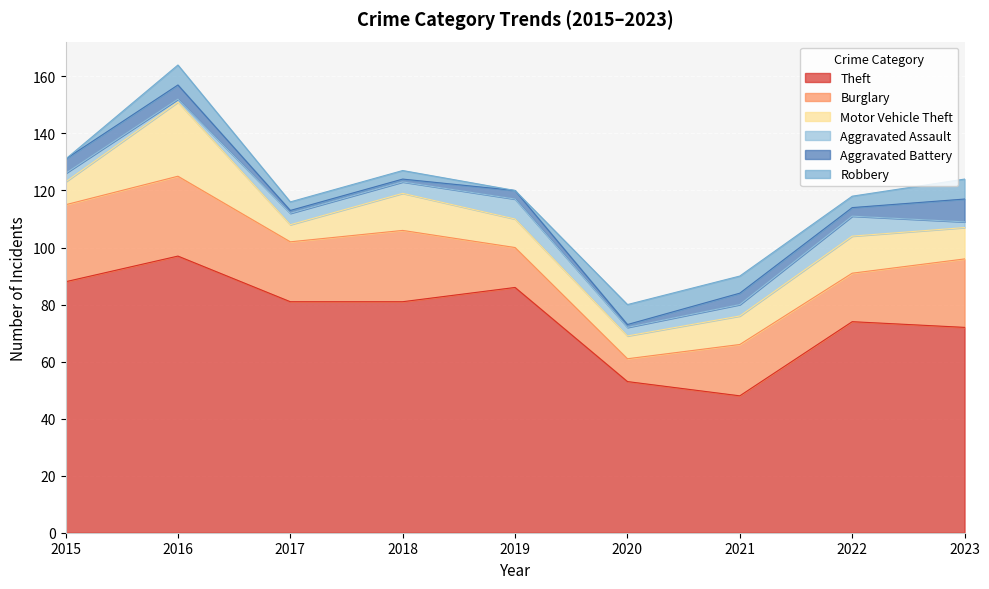

The value of Robbery at 2016 is 3. True or false?

False